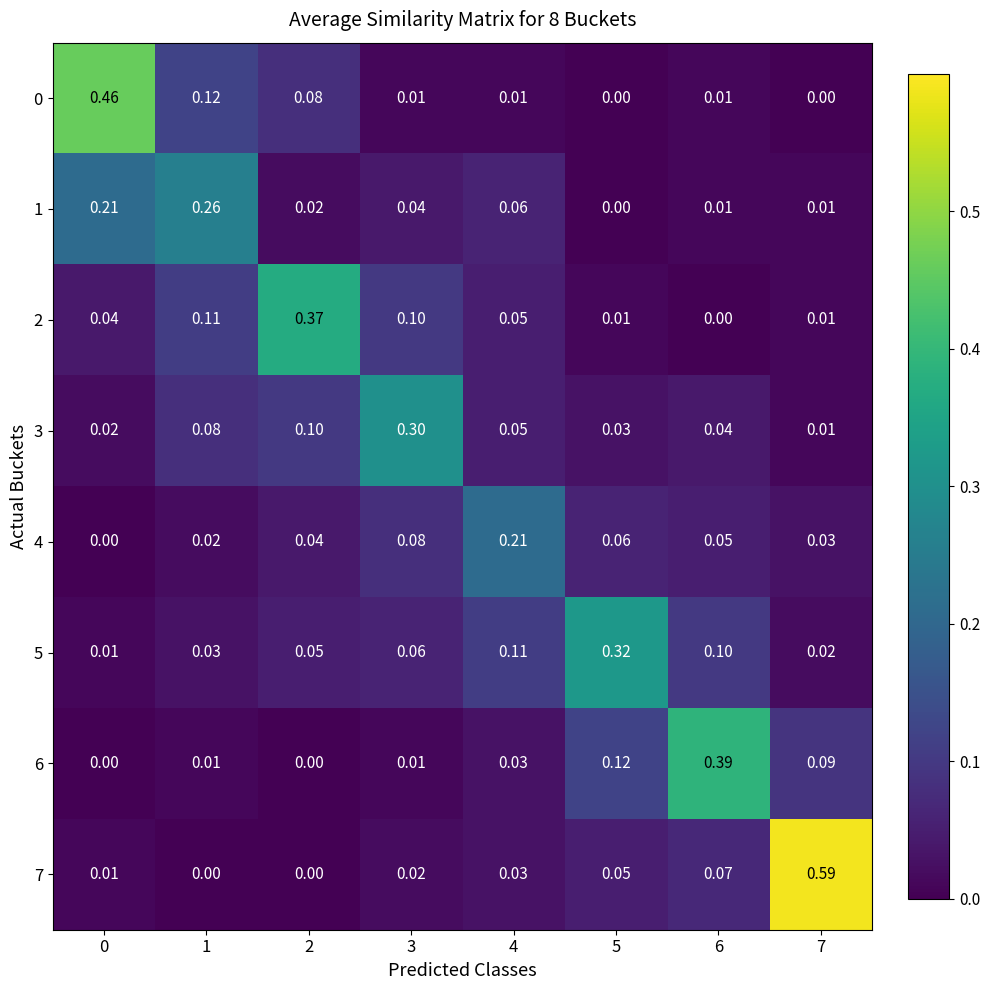

Rank the series by their maximum value, from lowest to highest.

4, 1, 3, 5, 2, 6, 0, 7